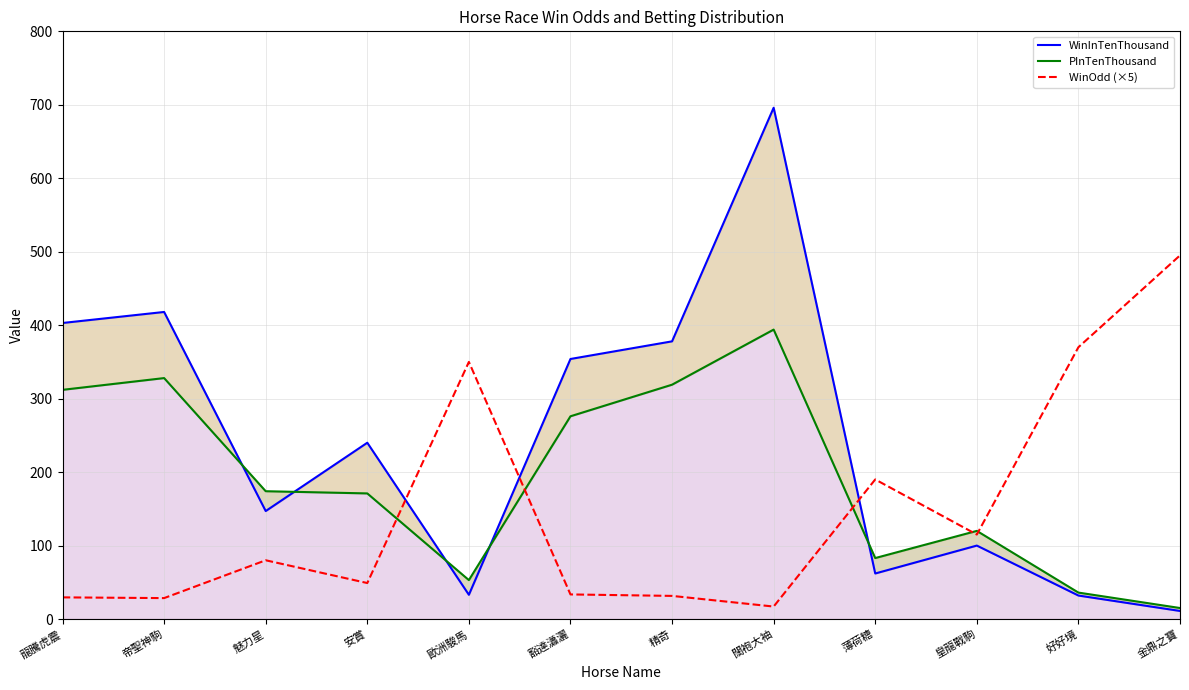

Does the chart display data point markers on the line(s)?

No